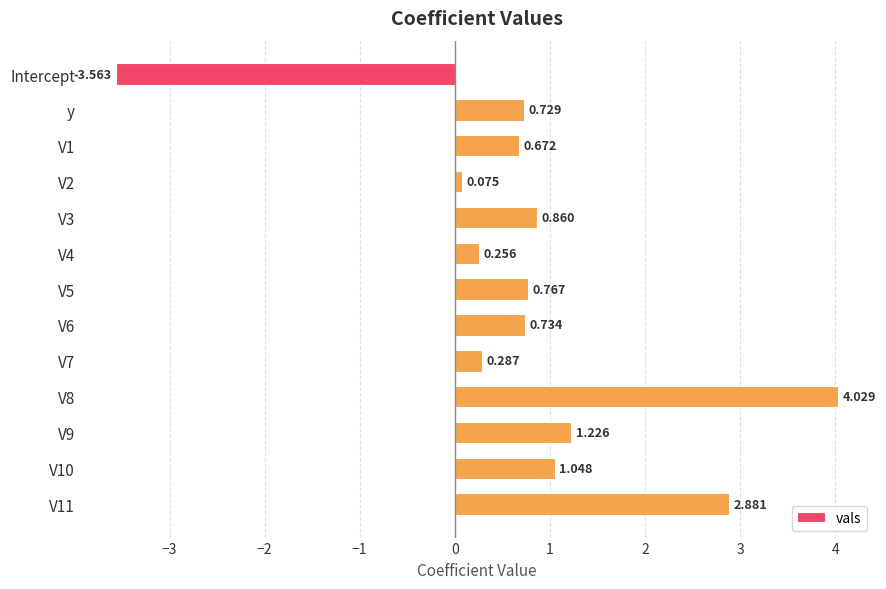

At which category does the chart reach its minimum across all series?

Intercept